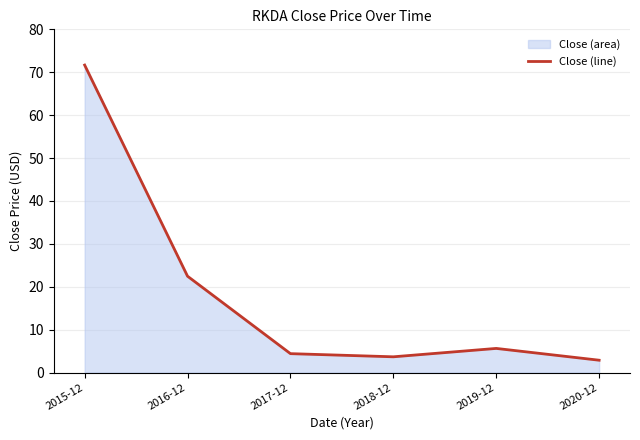

Which has a higher value, 2015-12 or 2016-12?

2015-12